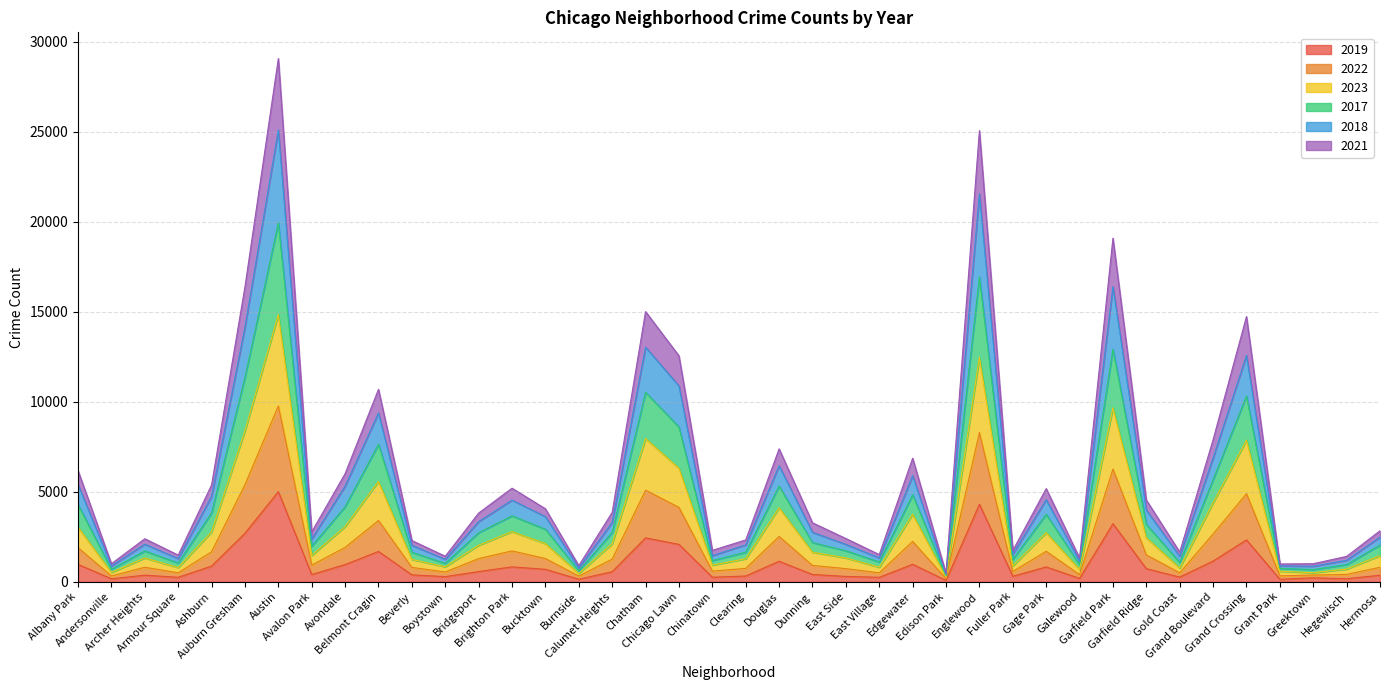

Is it true that 2023 equals 2236 at Fuller Park?

False